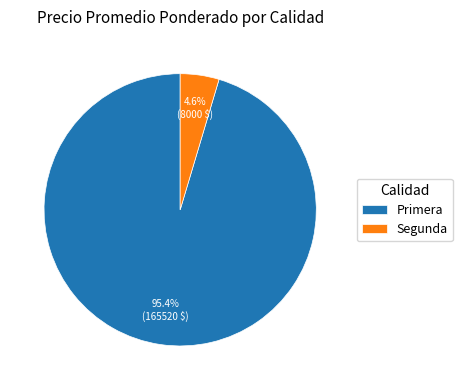

Combined, do Segunda and Primera account for over 50%?

Yes